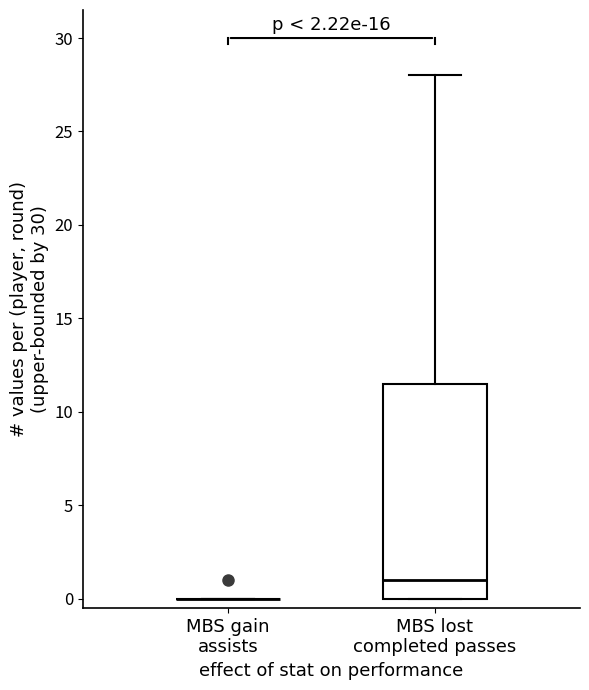

Comparing the boxes themselves (not the whiskers), which one is the tallest?

MBS lost completed passes